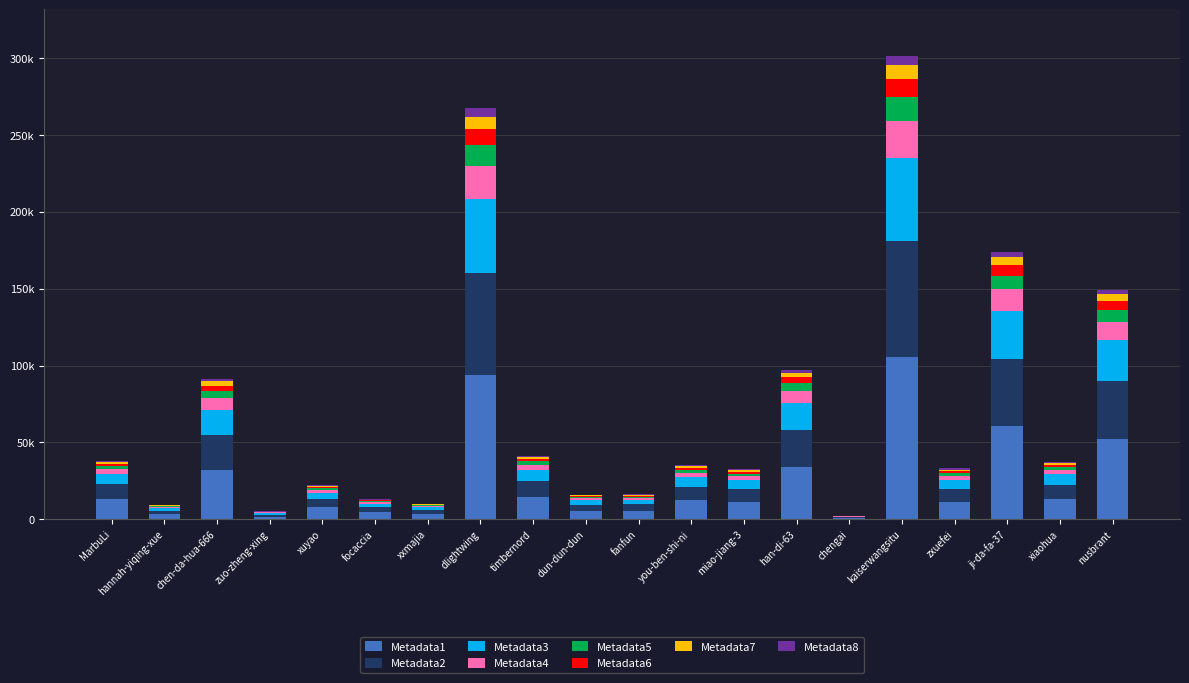

What are all the series names shown in the legend?

Metadata1, Metadata2, Metadata3, Metadata4, Metadata5, Metadata6, Metadata7, Metadata8